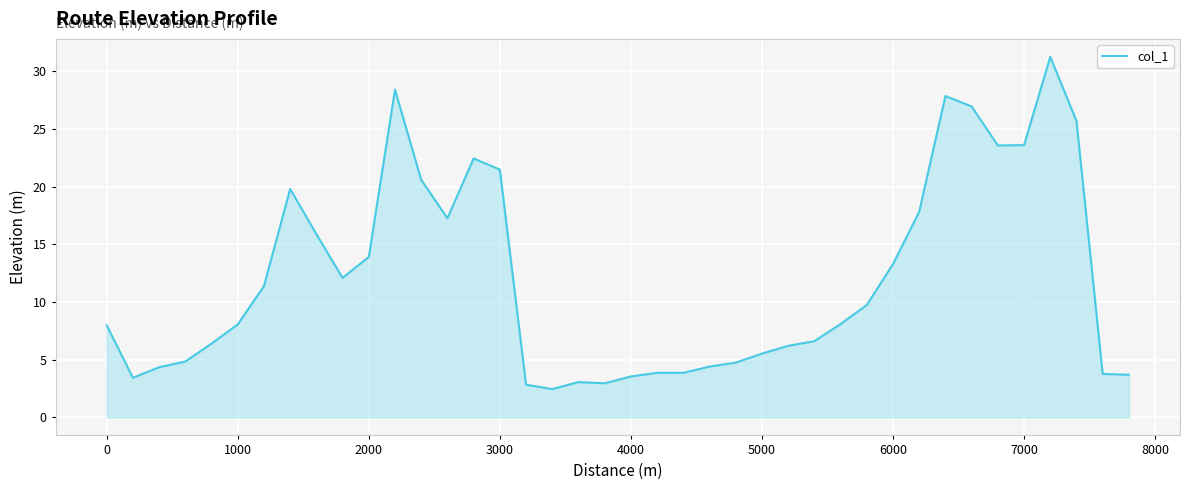

What is the smallest value displayed?

2.5